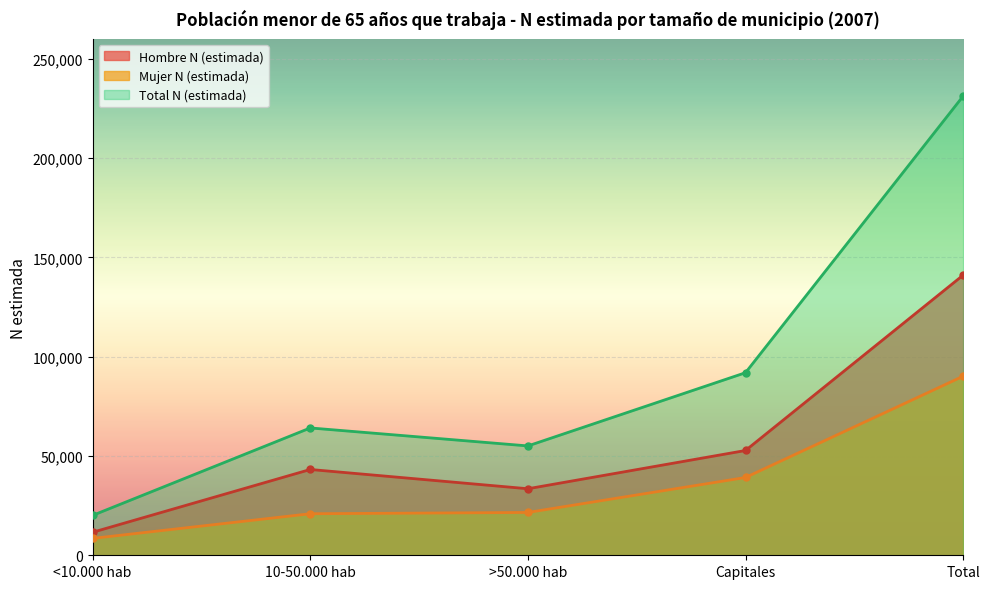

Where is Mujer N (estimada) nearest to the value 49337?

Capitales